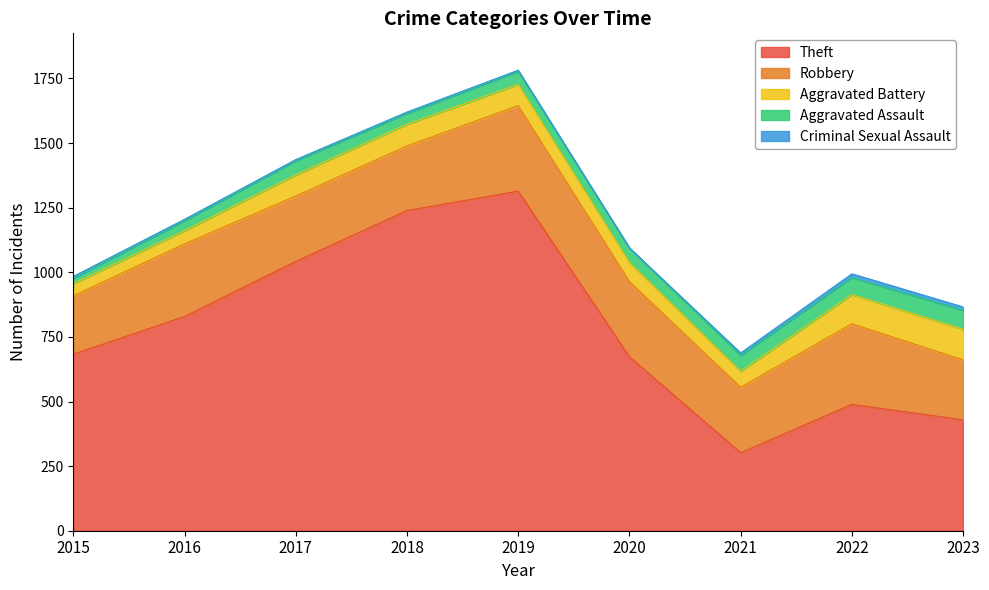

What are all the series names shown in the legend?

Theft, Robbery, Aggravated Battery, Aggravated Assault, Criminal Sexual Assault